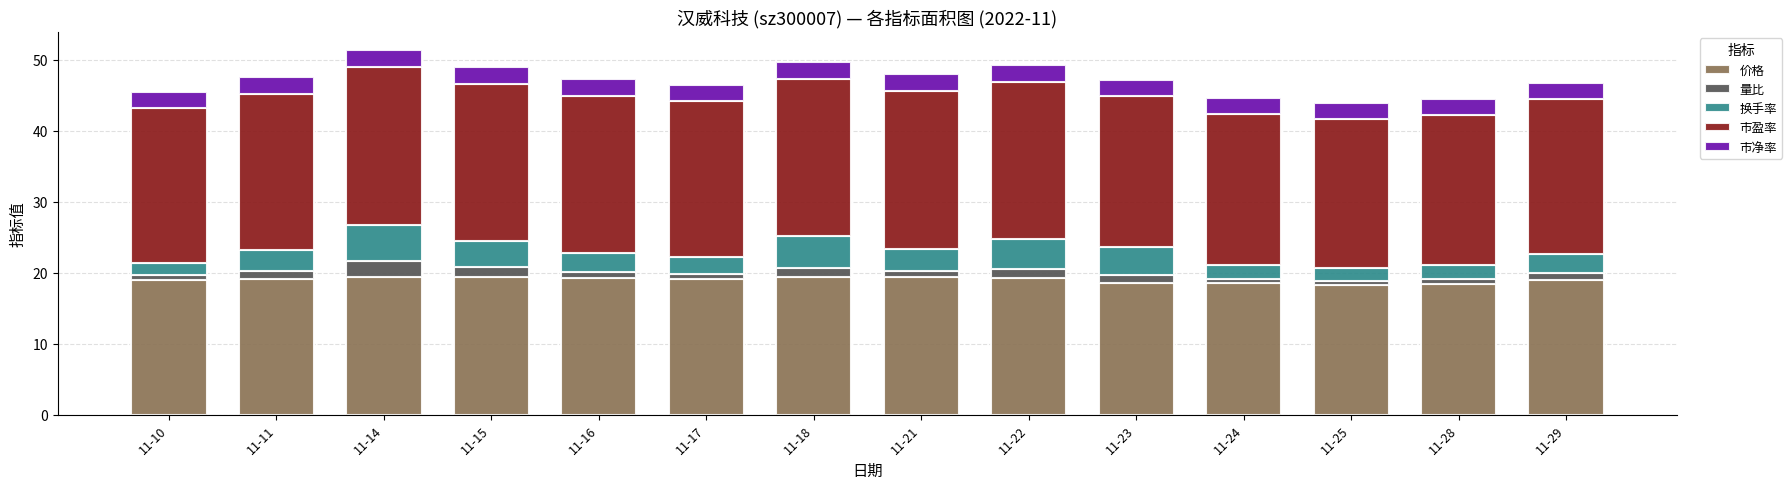

The 价格 series shows 12.9 at 11-10. True or false?

False